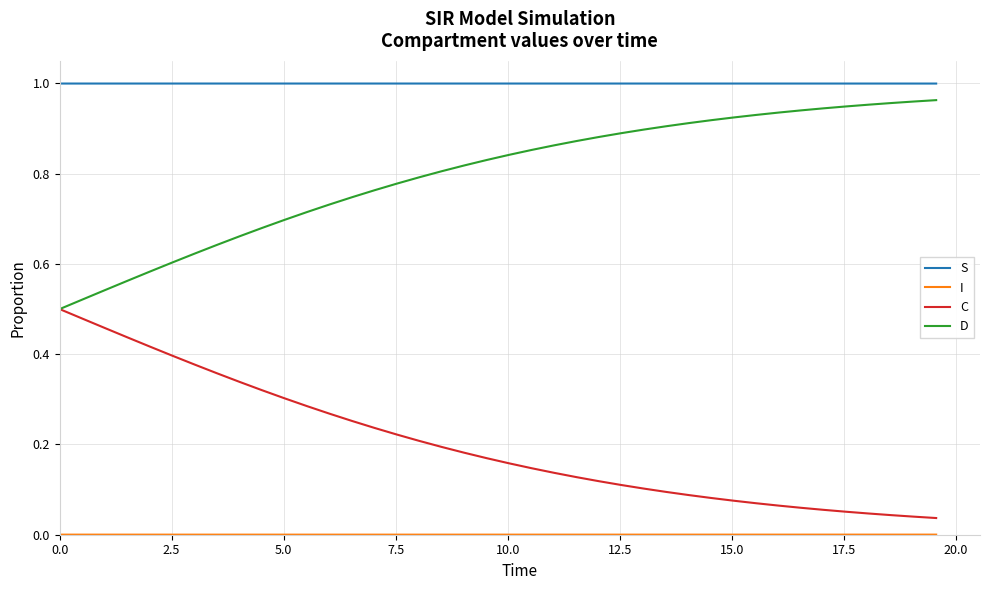

Which series has the largest total across all categories?

S